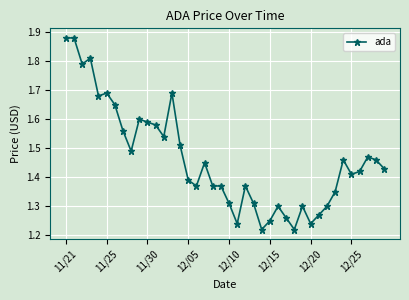

How many series are shown in this chart?

1